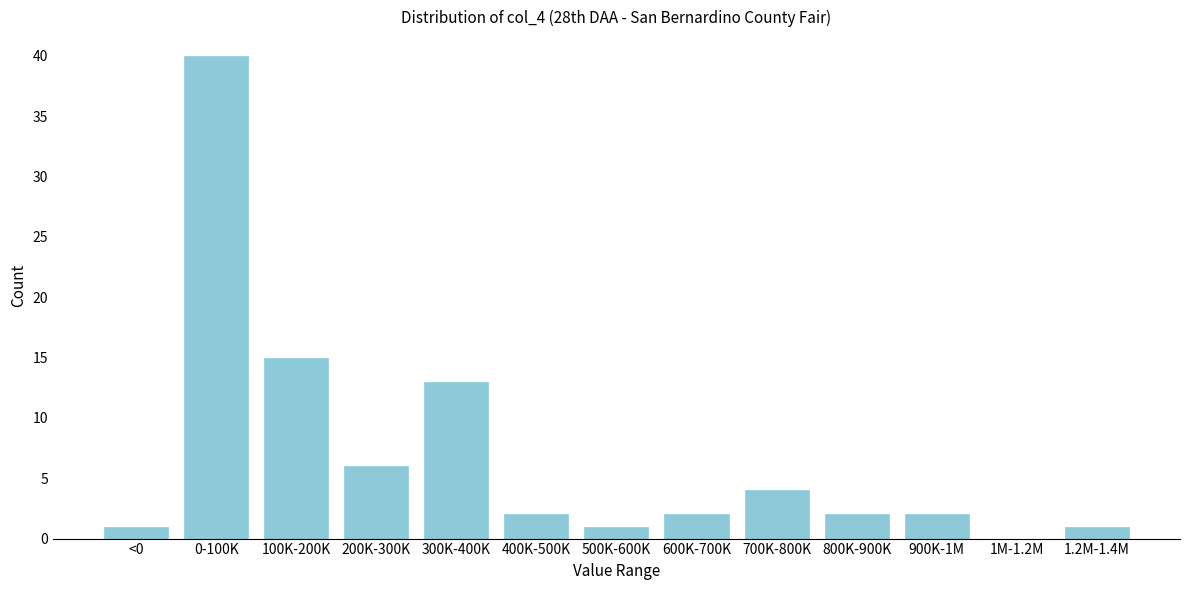

Reading left to right, what are all the values shown in this chart?

<0=1	0-100K=40	100K-200K=15	200K-300K=6	300K-400K=13	400K-500K=2	500K-600K=1	600K-700K=2	700K-800K=4	800K-900K=2	900K-1M=2	1M-1.2M=0	1.2M-1.4M=1